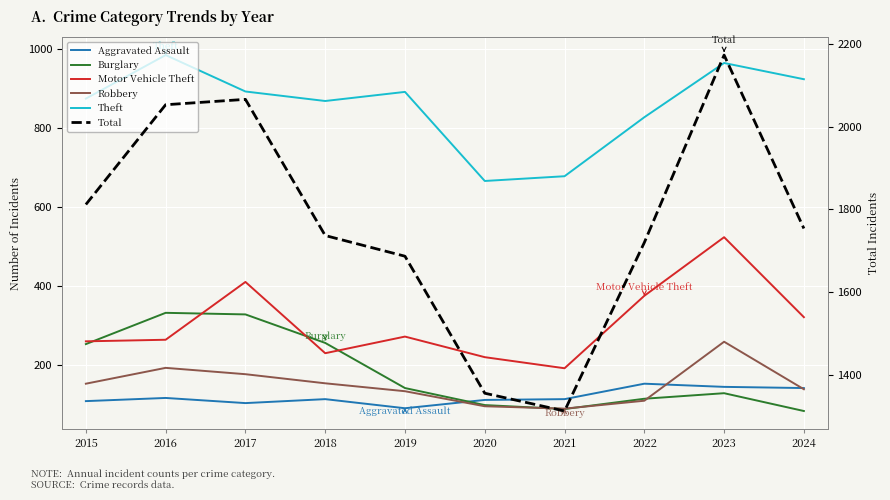

What is the average value of the Burglary series?

184